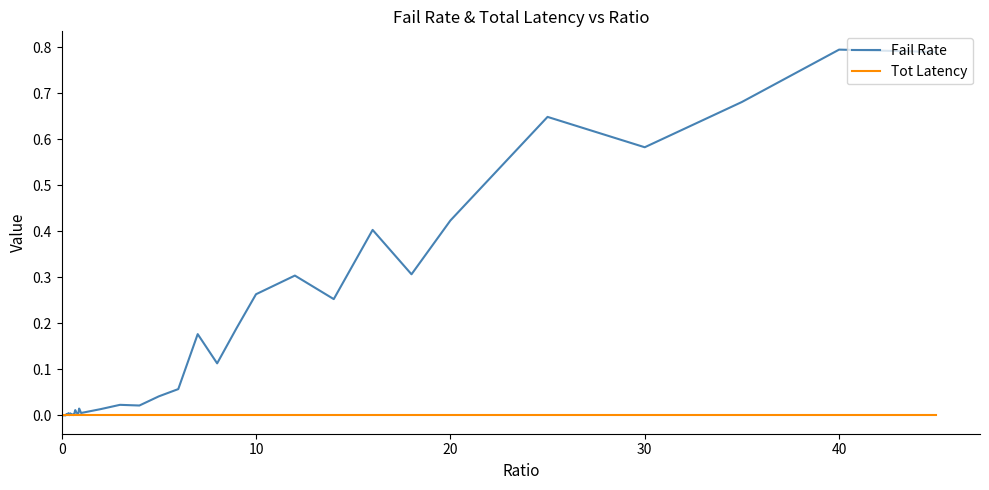

After their last crossing, which series has the higher values: Tot Latency or Fail Rate?

Fail Rate